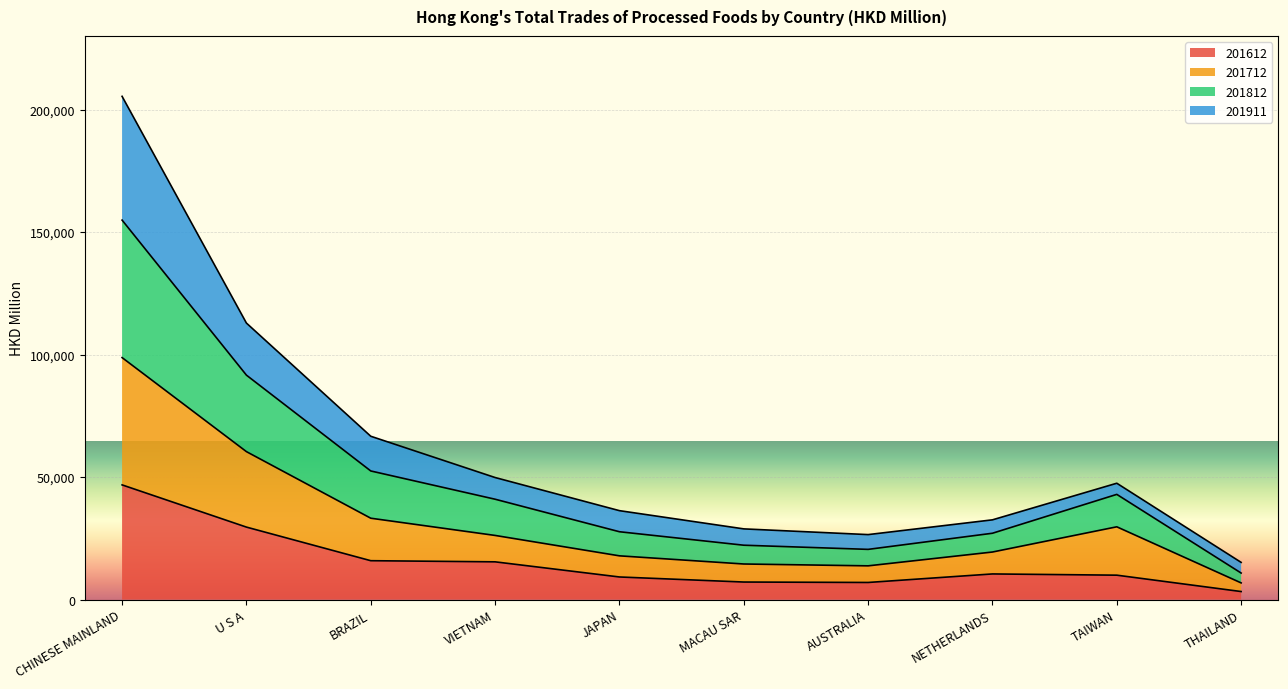

What are all the series names shown in the legend?

201612, 201712, 201812, 201911